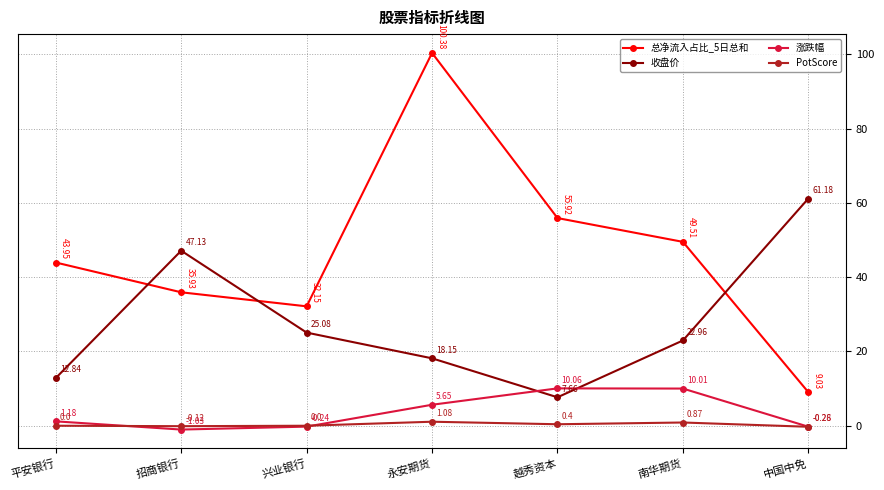

At which label does 总净流入占比_5日总和 reach its minimum?

中国中免